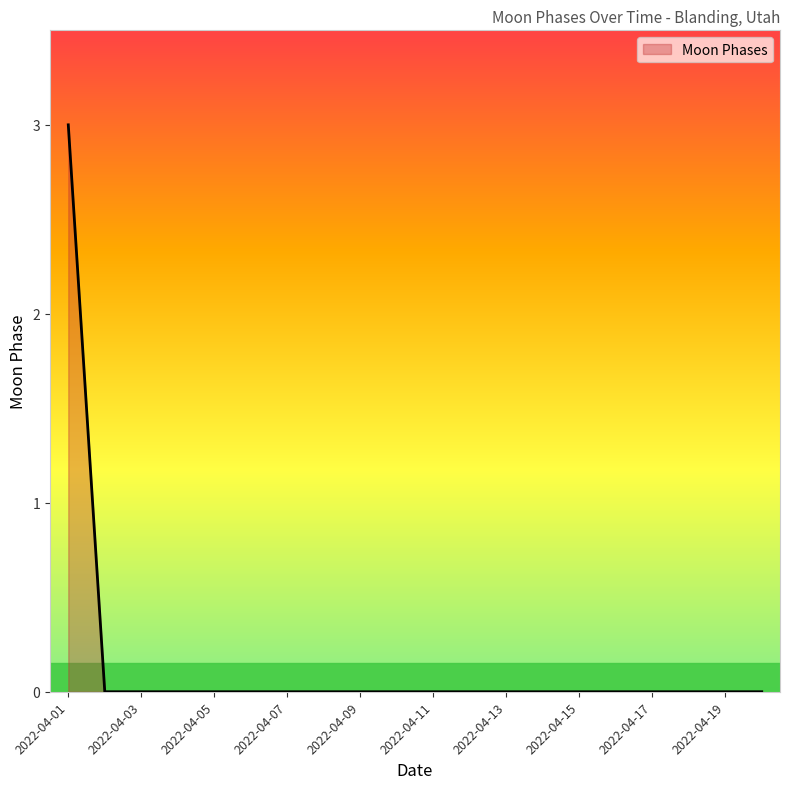

What is the greatest value displayed?

3